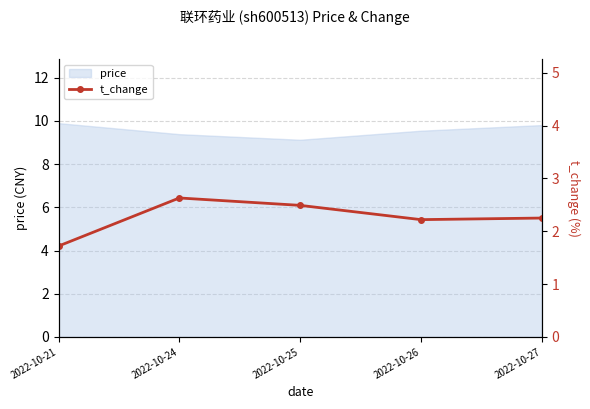

Reading left to right, what are all the values shown in this chart?

1.7	2.6	2.5	2.2	2.2